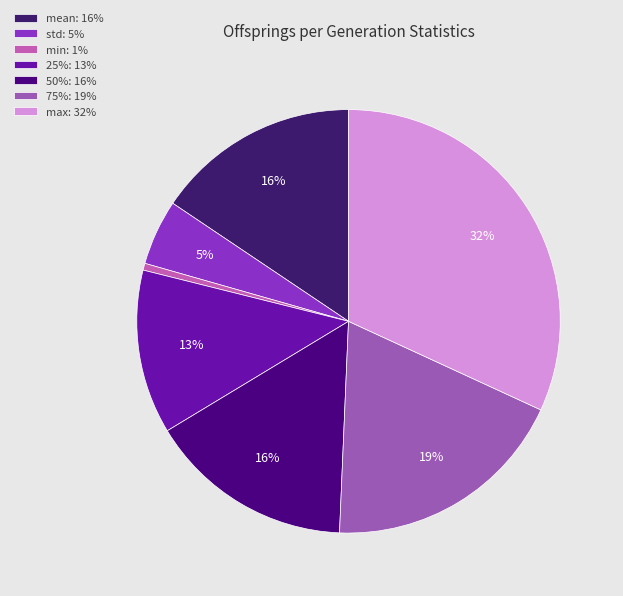

Rank the categories by value from highest to lowest.

max, 75%, 50%, mean, 25%, std, min